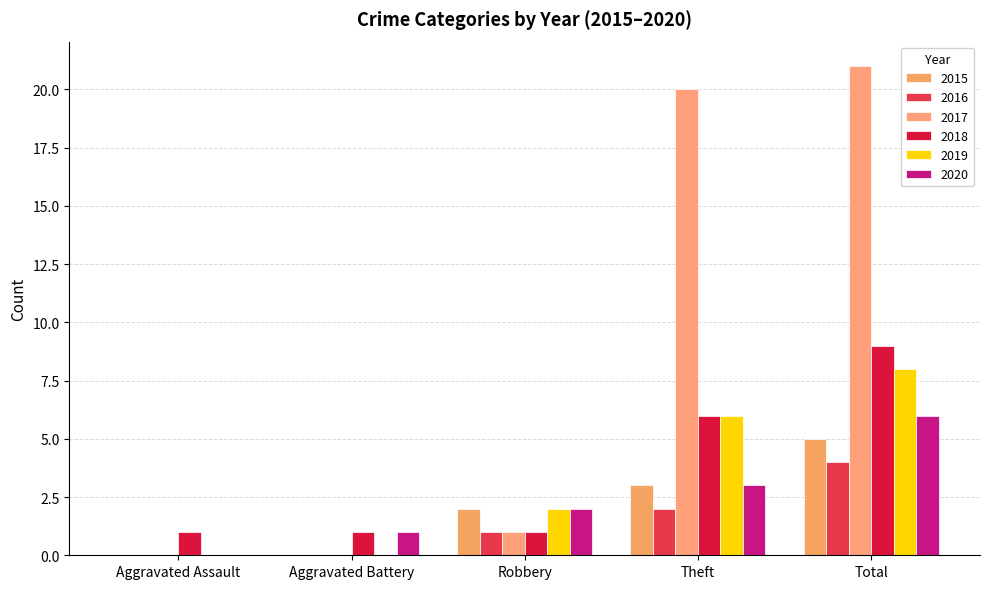

What position from the left is Aggravated Battery?

2